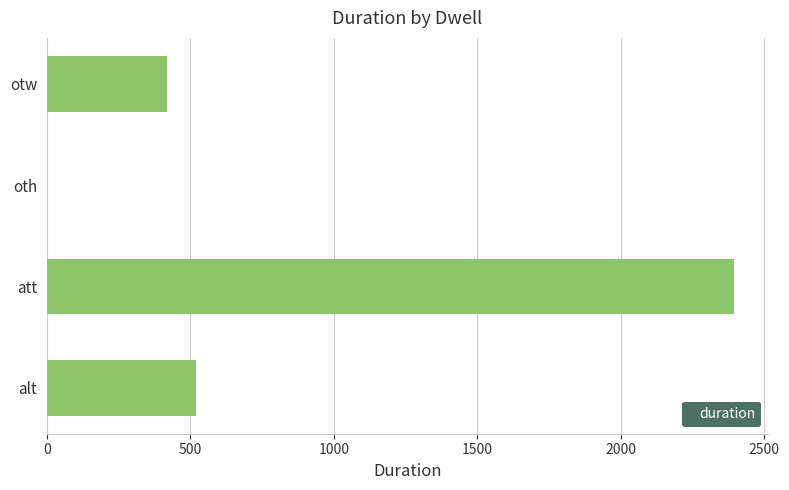

At which category does the chart reach its peak across all series?

att